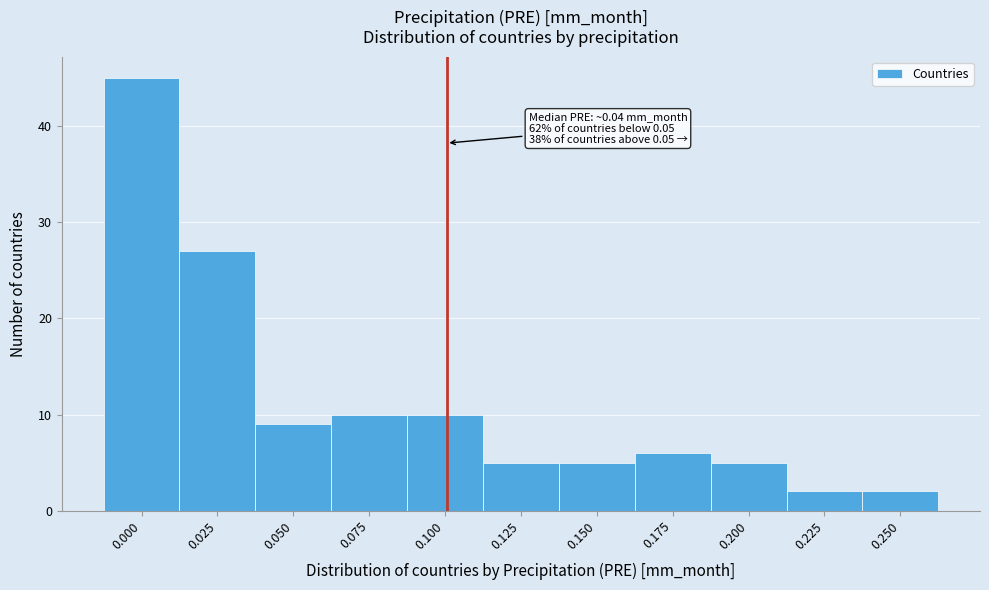

Reading left to right, extract all data points from this chart.

45	27	9	10	10	5	5	6	5	2	2